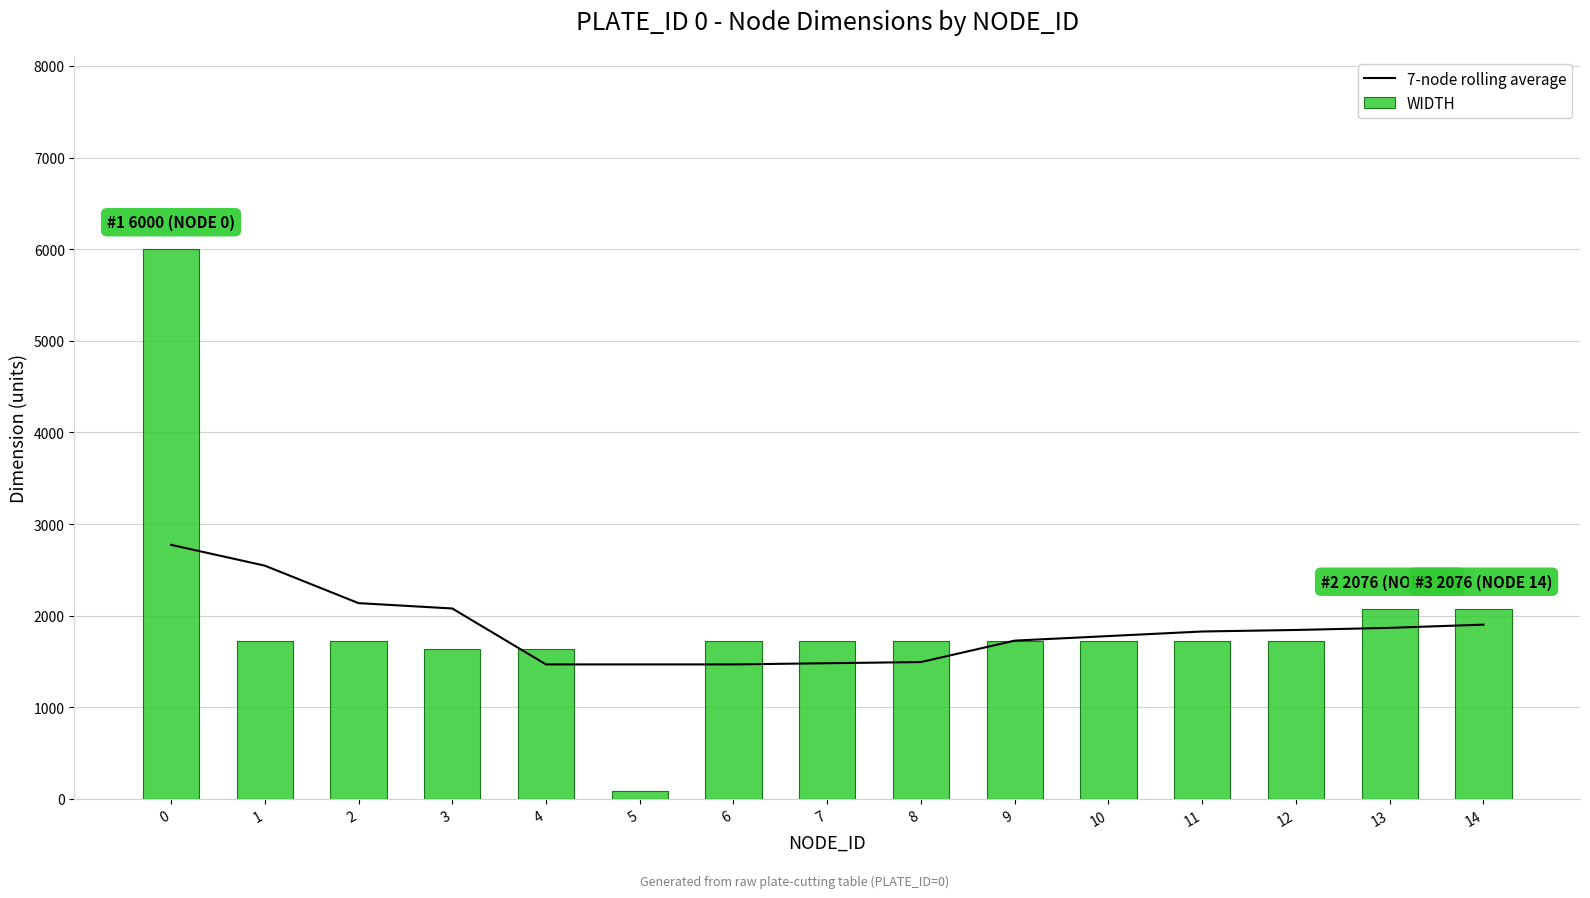

What is the value of the 7-node rolling average bar at the 11th from the left?

1776.9